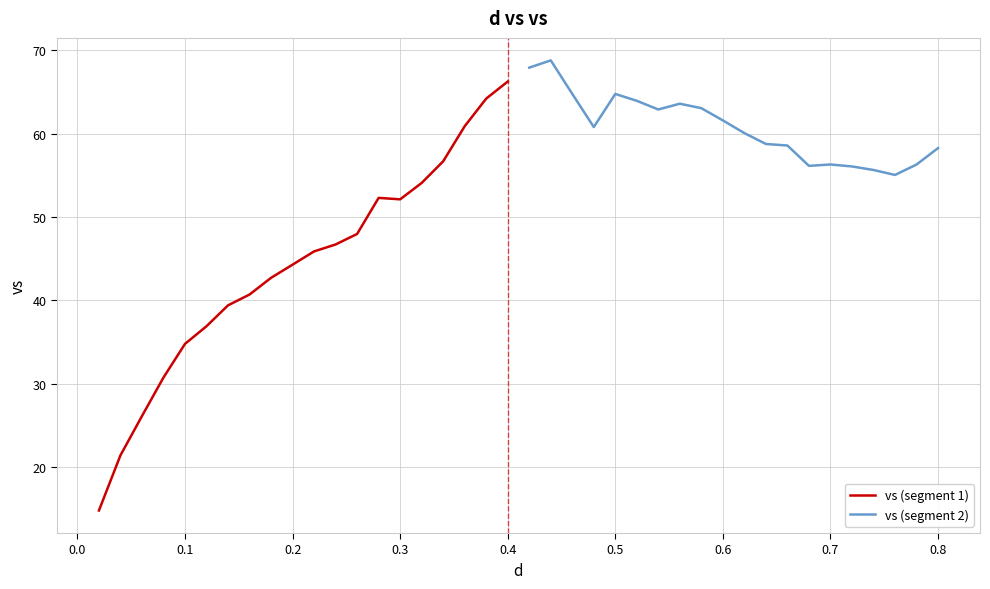

Which series has the largest total across all categories?

vs (segment 2)